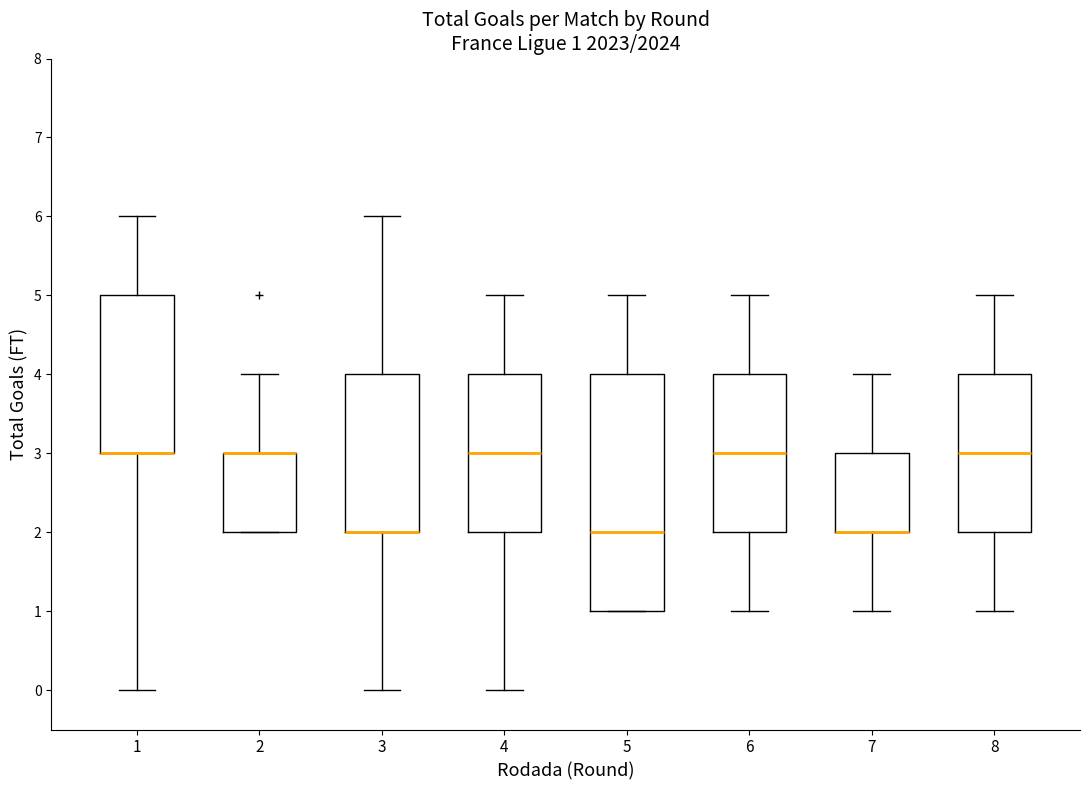

Comparing the boxes themselves (not the whiskers), which one is the tallest?

5